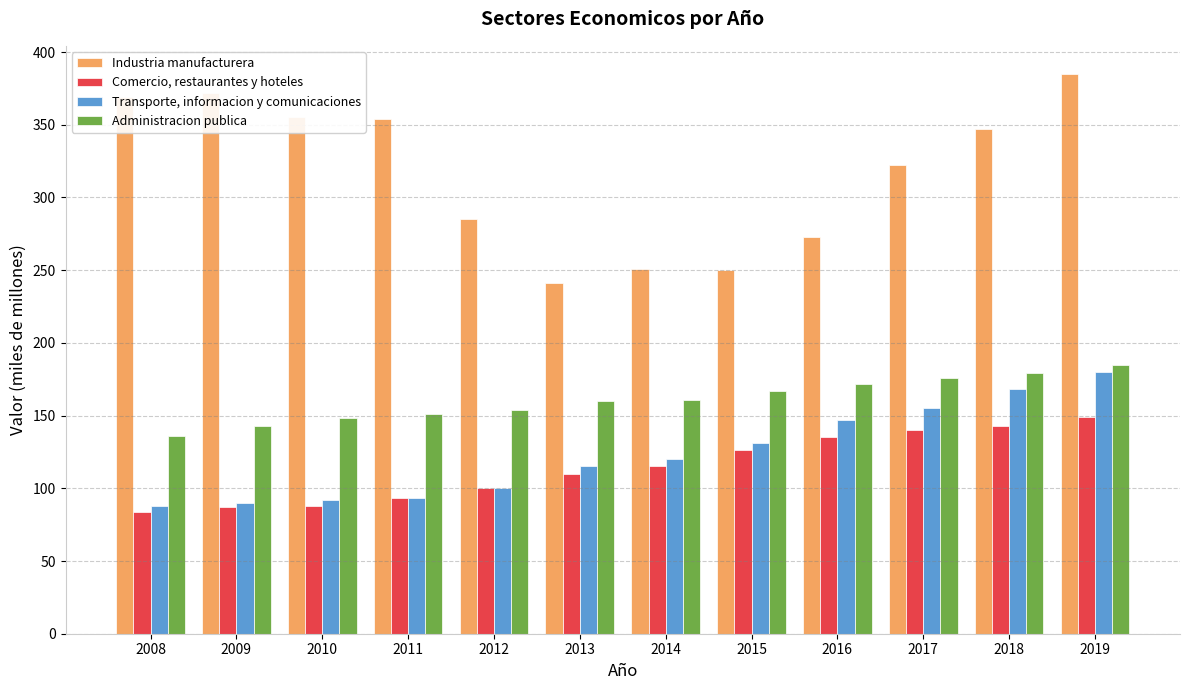

What value does the Industria manufacturera series have at 2013?

241